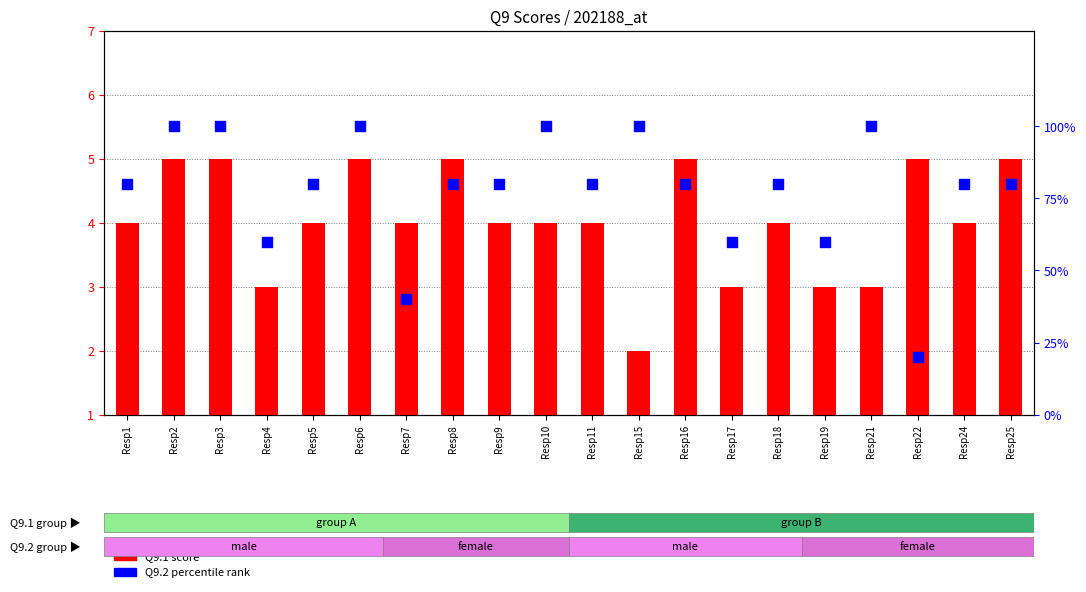

Which series has the largest total across all categories?

Q9.2 percentile rank